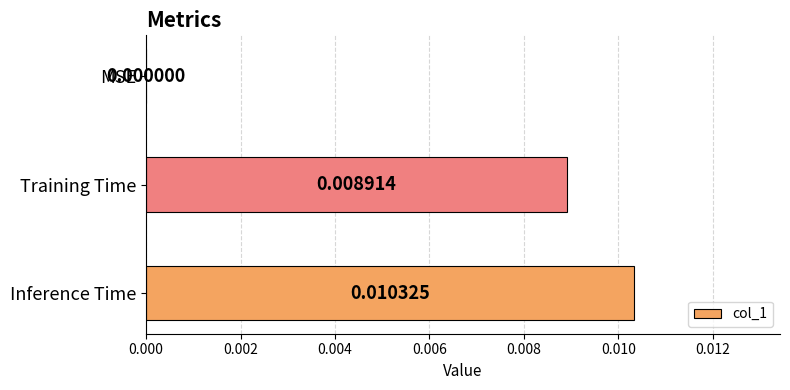

At which category does the chart reach its peak across all series?

Inference Time